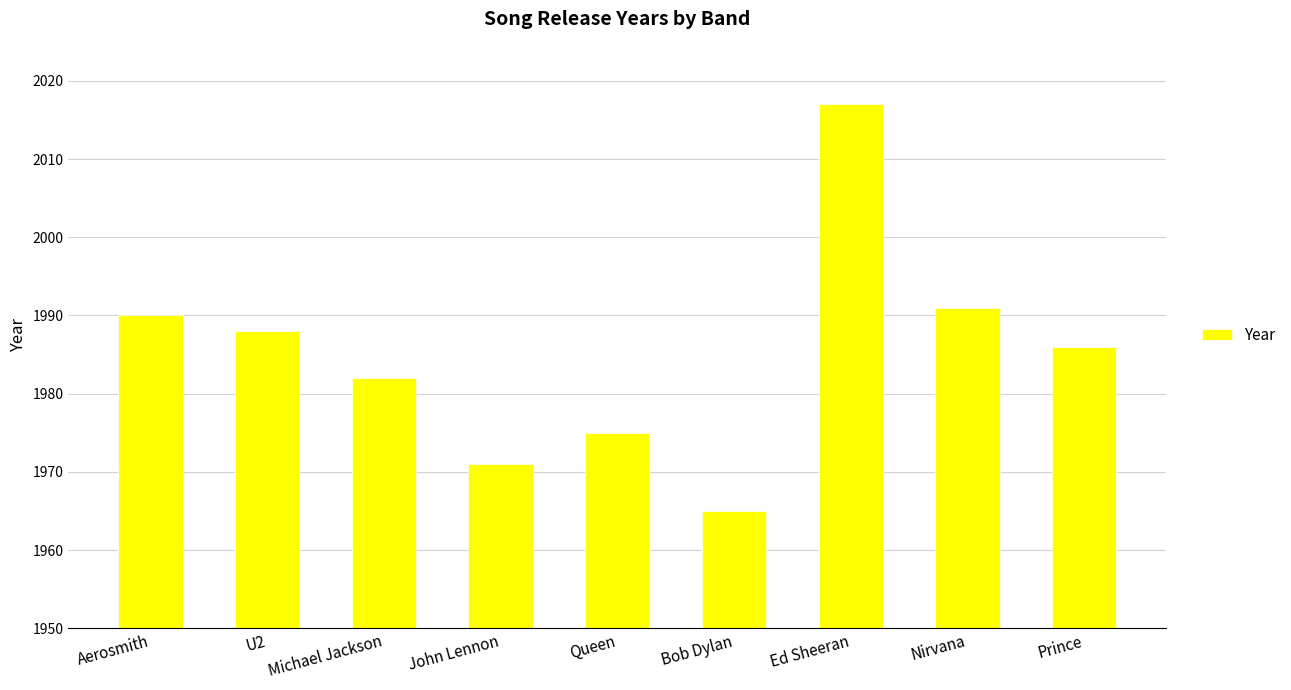

The value at Nirvana is 1991. True or false?

True